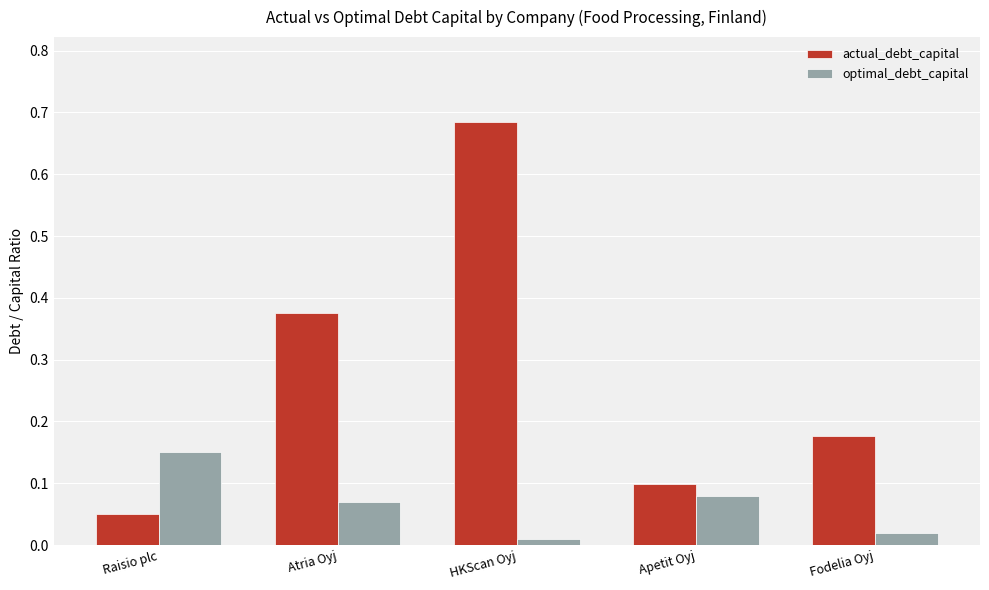

List the series in order of their overall mean, highest first.

actual_debt_capital, optimal_debt_capital